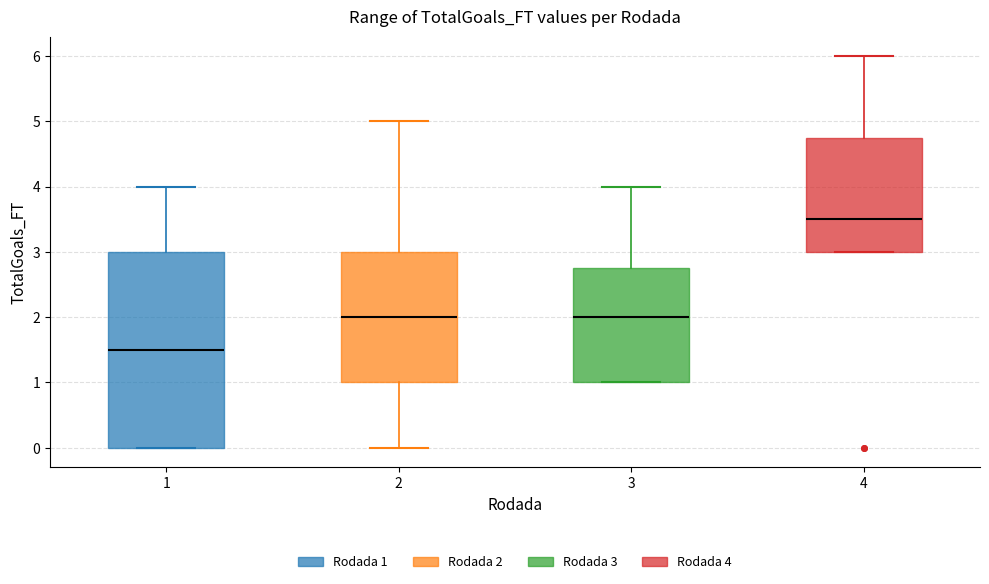

Comparing the boxes themselves (not the whiskers), which one is the tallest?

1